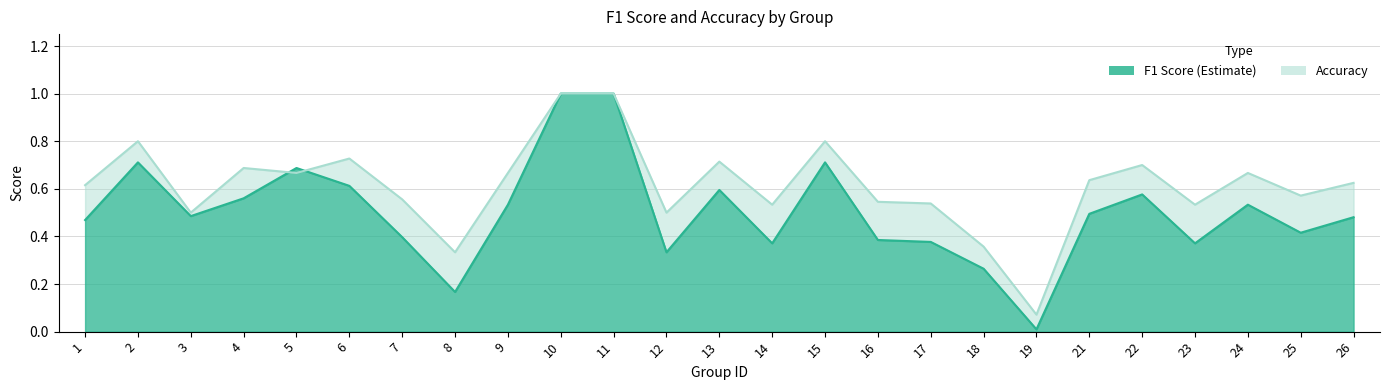

Rank the categories by accuracy value from highest to lowest.

10, 11, 2, 15, 6, 13, 22, 4, 5, 9, 24, 21, 26, 1, 25, 7, 16, 17, 14, 23, 3, 12, 18, 8, 19